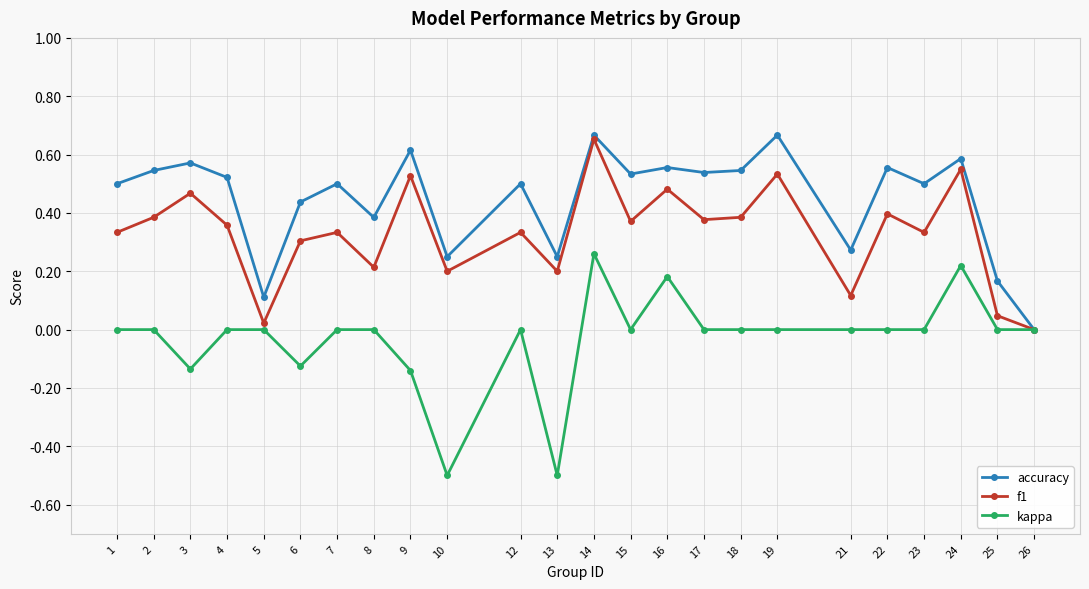

True or false: kappa has a value of 0.0 at 8.

True